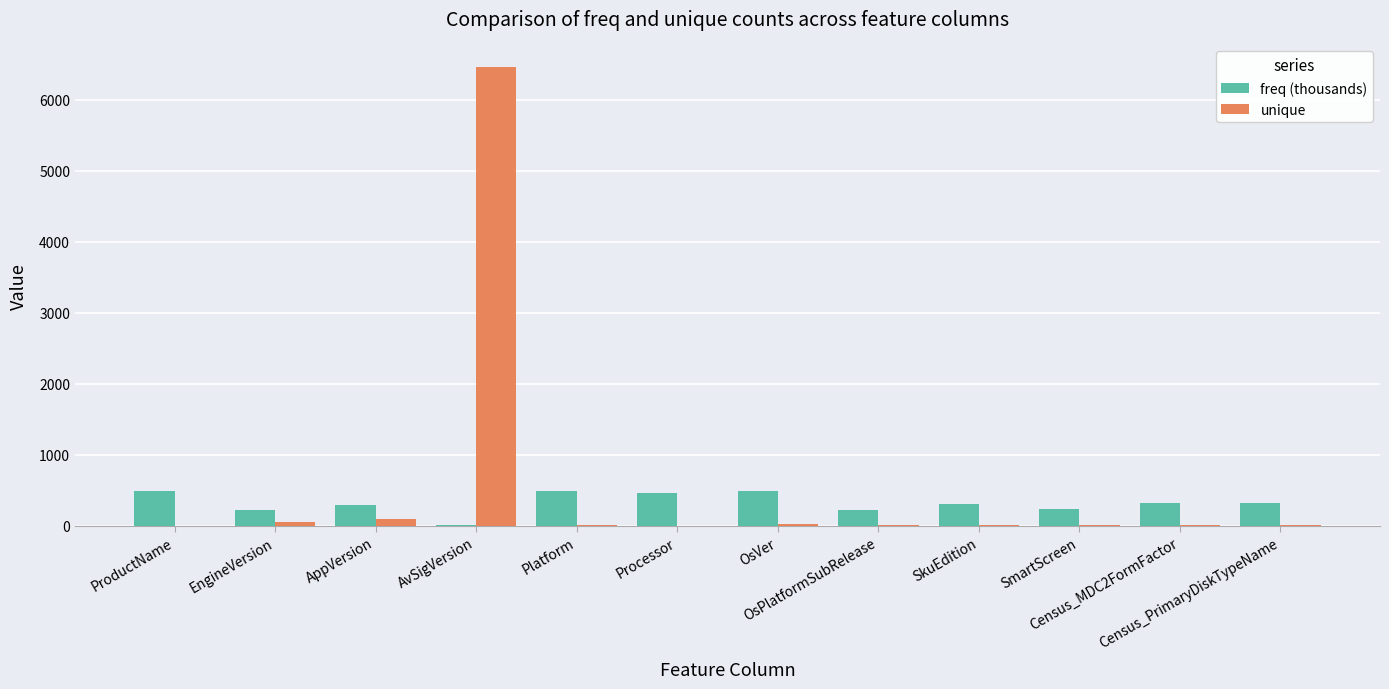

At which category is the sum across all series the highest?

AvSigVersion